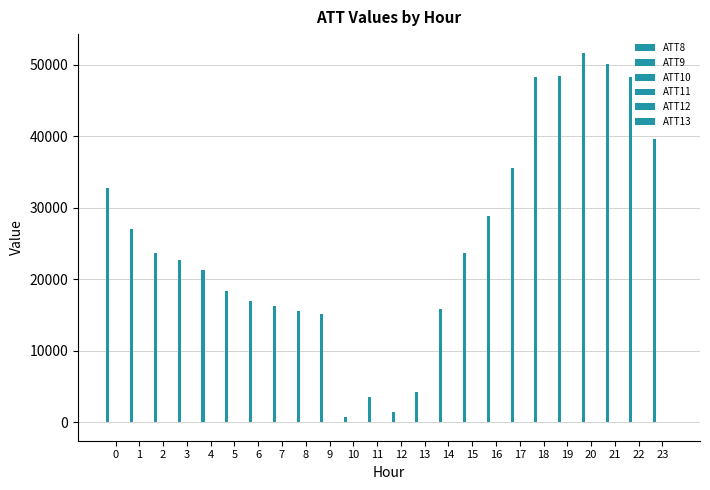

Are the bars grouped side by side (vs. stacked)?

Yes